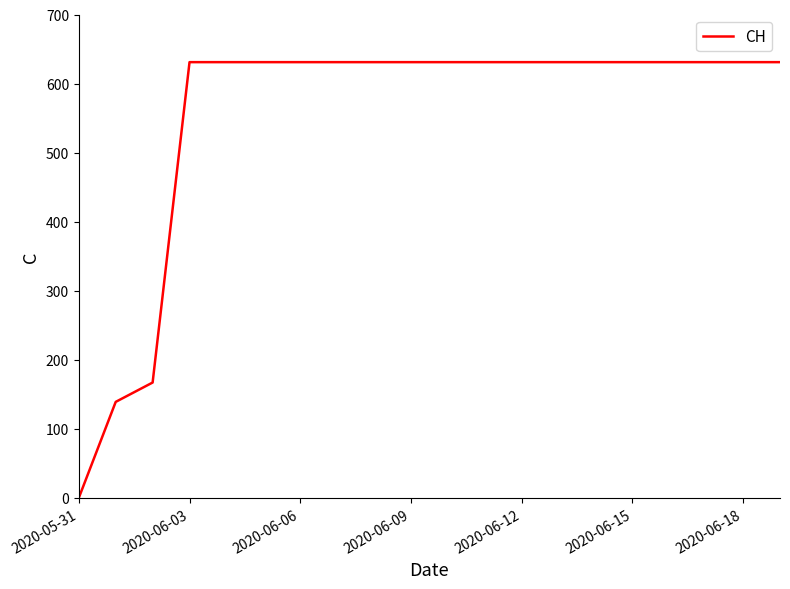

What is the difference between the maximum and minimum values?

631